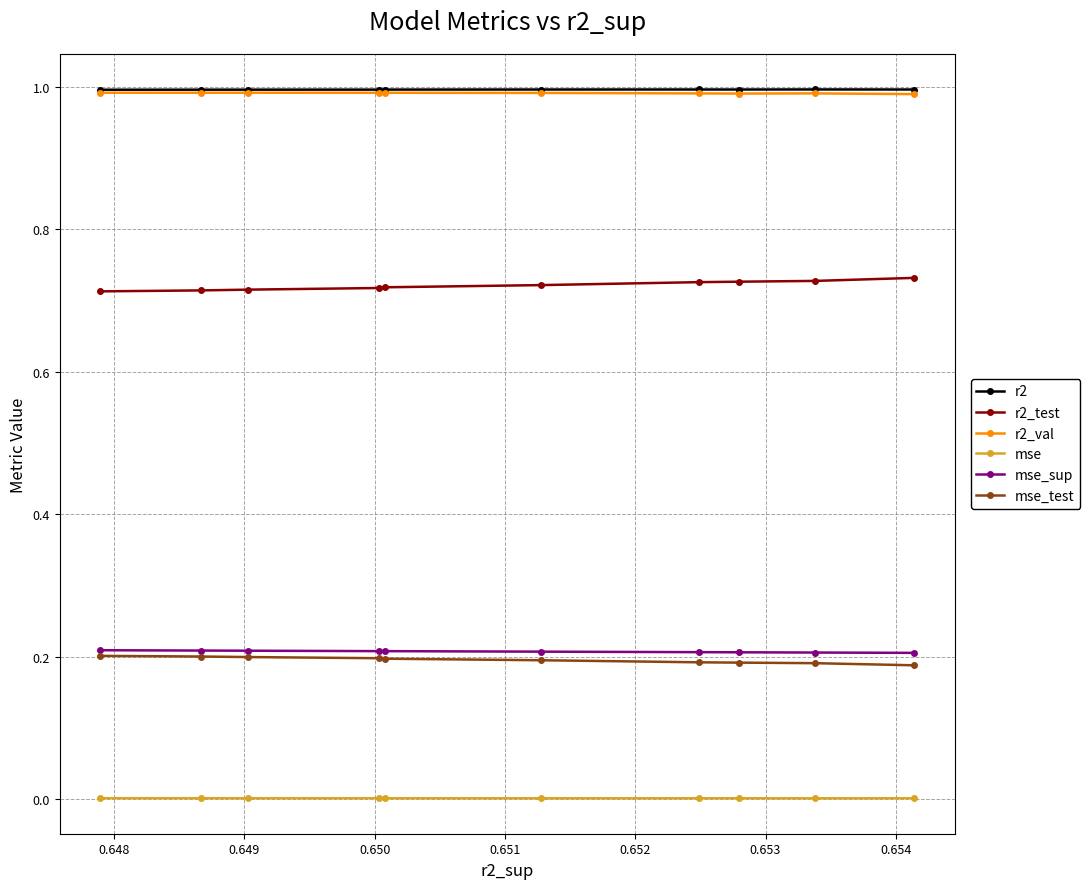

What is the maximum value shown in the chart?

1.0